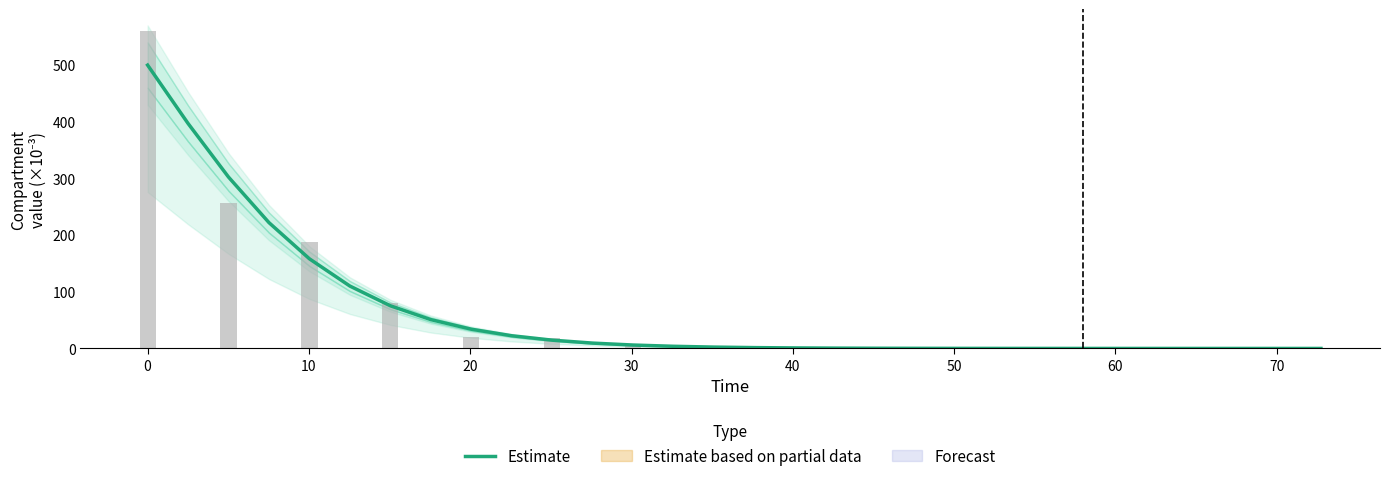

What is the value of the 18th bar from the left?

0.5